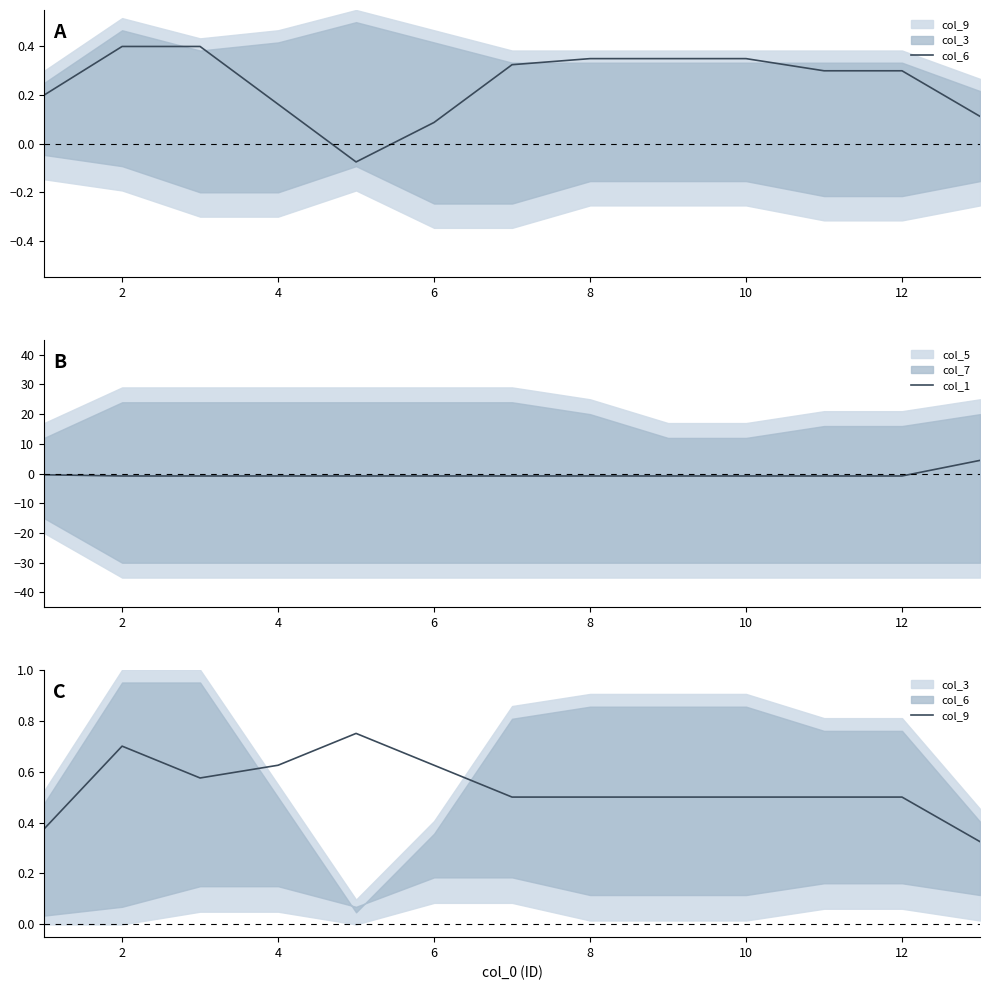

What is the difference between the second highest and minimum values in the col_9 series?

0.4